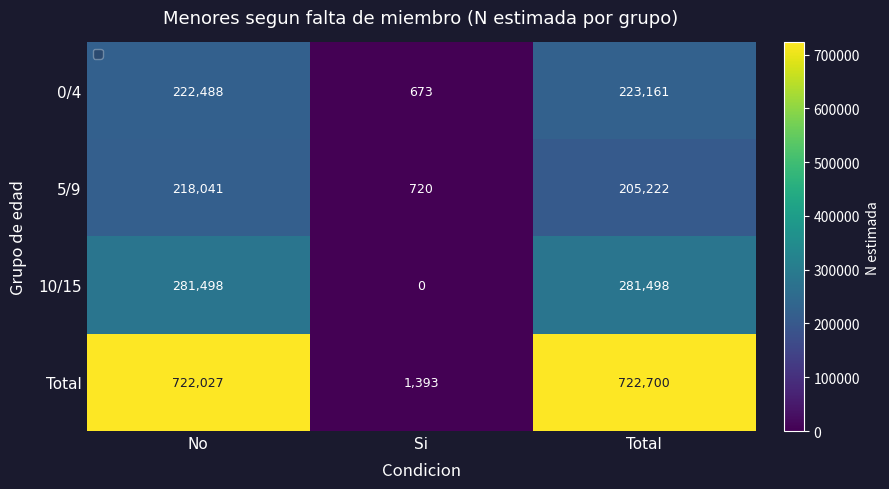

At No, list the series in order from smallest to largest.

5/9, 0/4, 10/15, Total